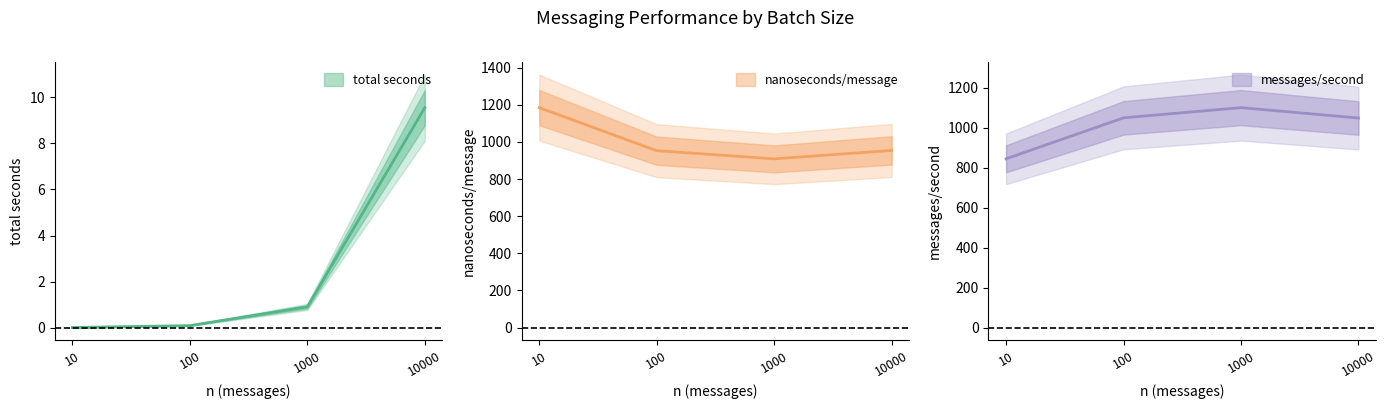

Where do nanoseconds/message and messages/second first cross each other?

10 and 100